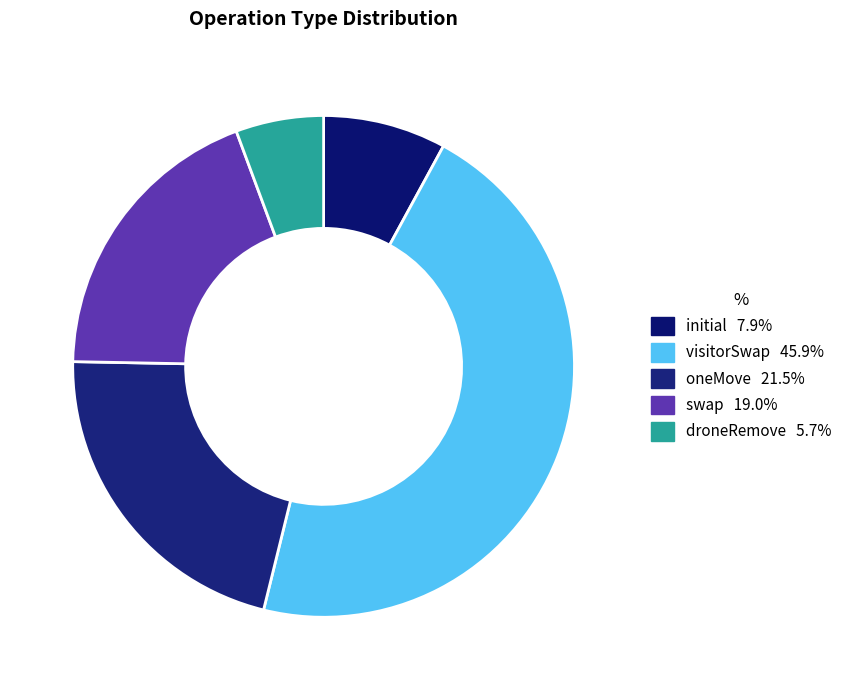

How many segments does this pie chart have?

5